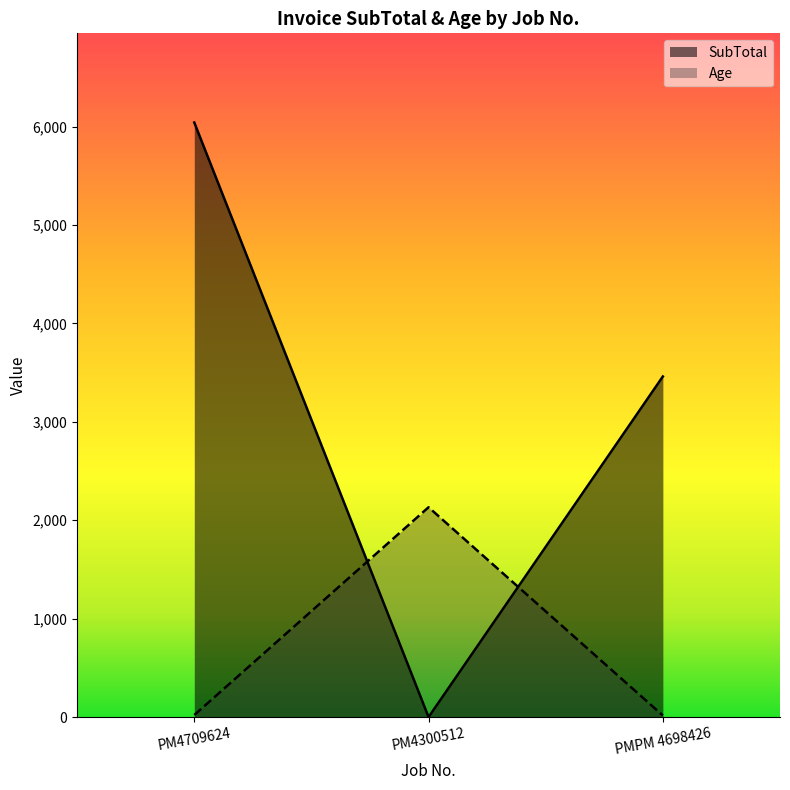

How many data points does each series have?

3